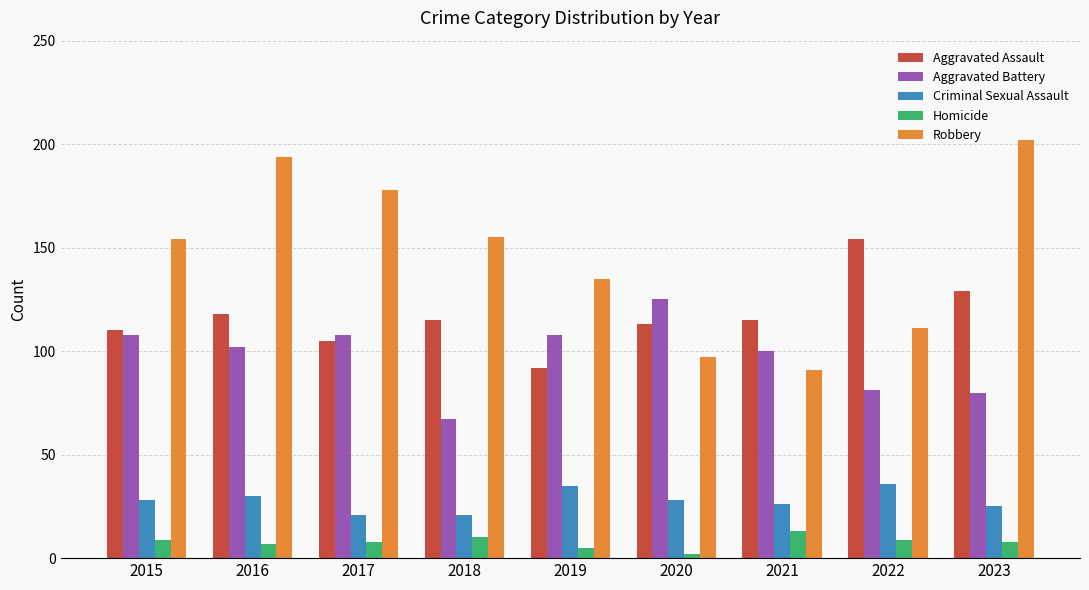

The Aggravated Battery series shows 173 at 2021. True or false?

False